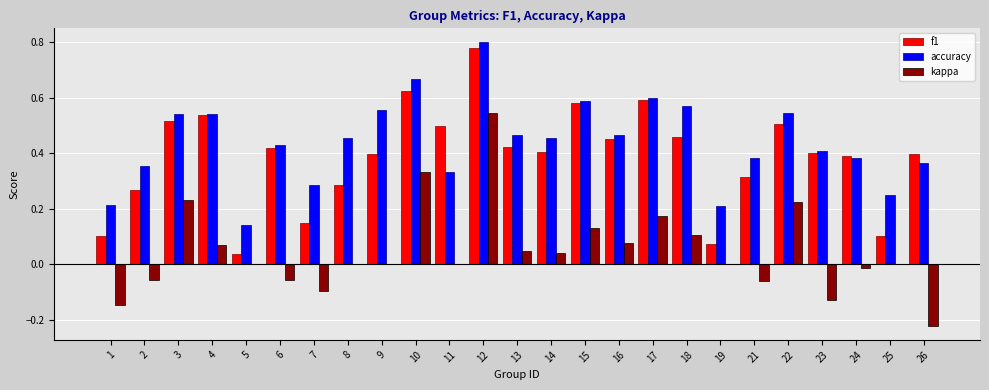

How many series are shown in this chart?

3